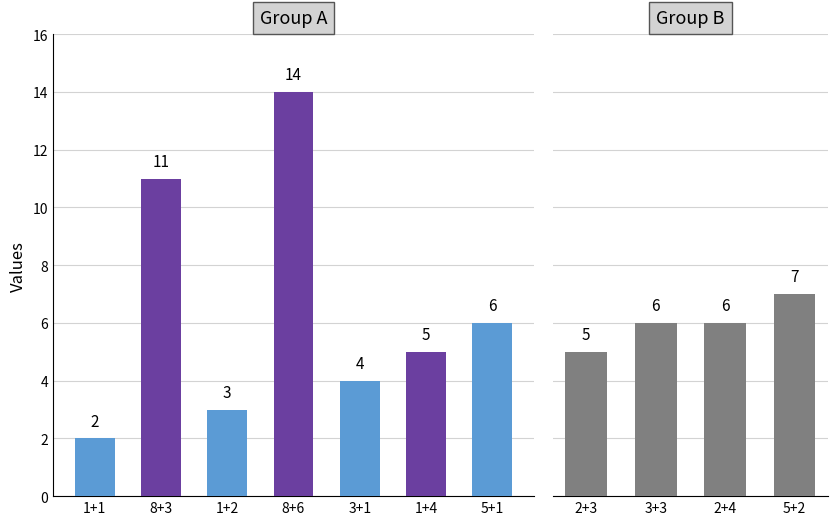

True or false: the data shows 6 at 3+1.

False